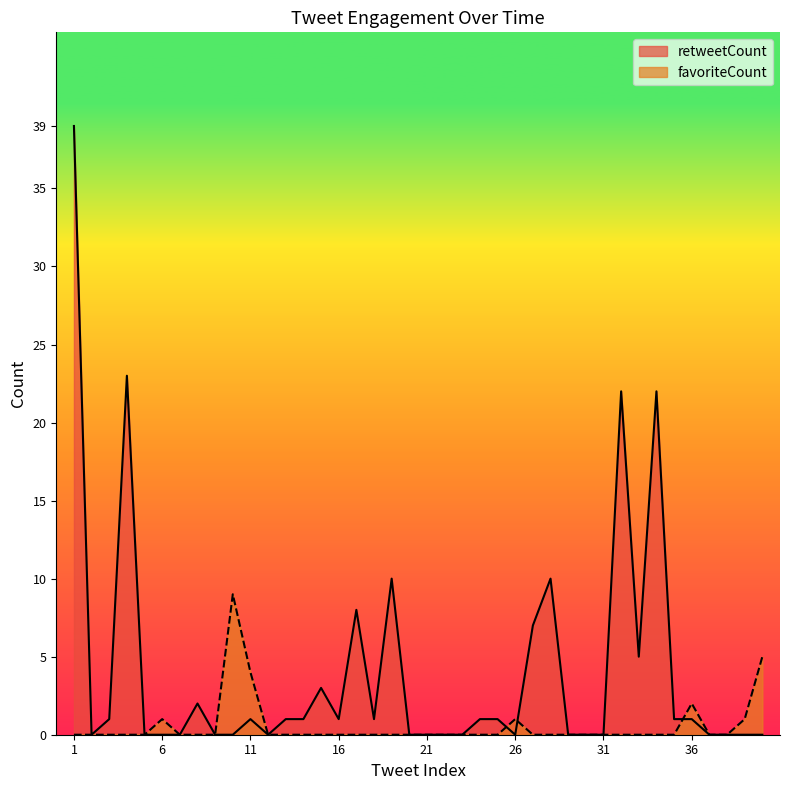

Which series has the largest range (max minus min)?

retweetCount